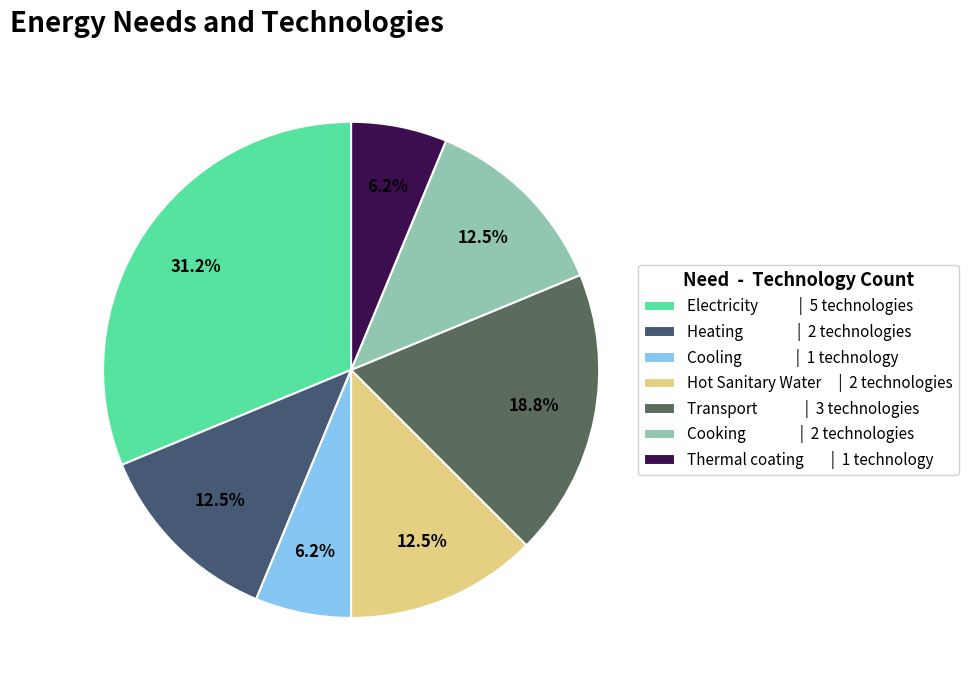

Rank the categories by value from lowest to highest.

Cooling, Thermal coating, Heating, Hot Sanitary Water, Cooking, Transport, Electricity